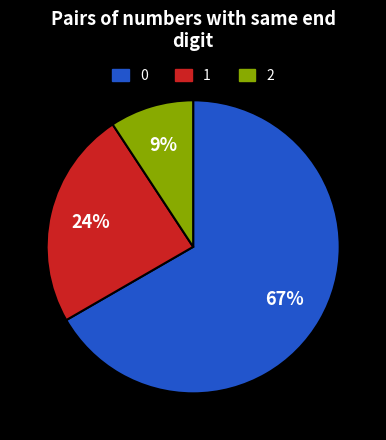

Which category has the biggest portion of the pie?

0